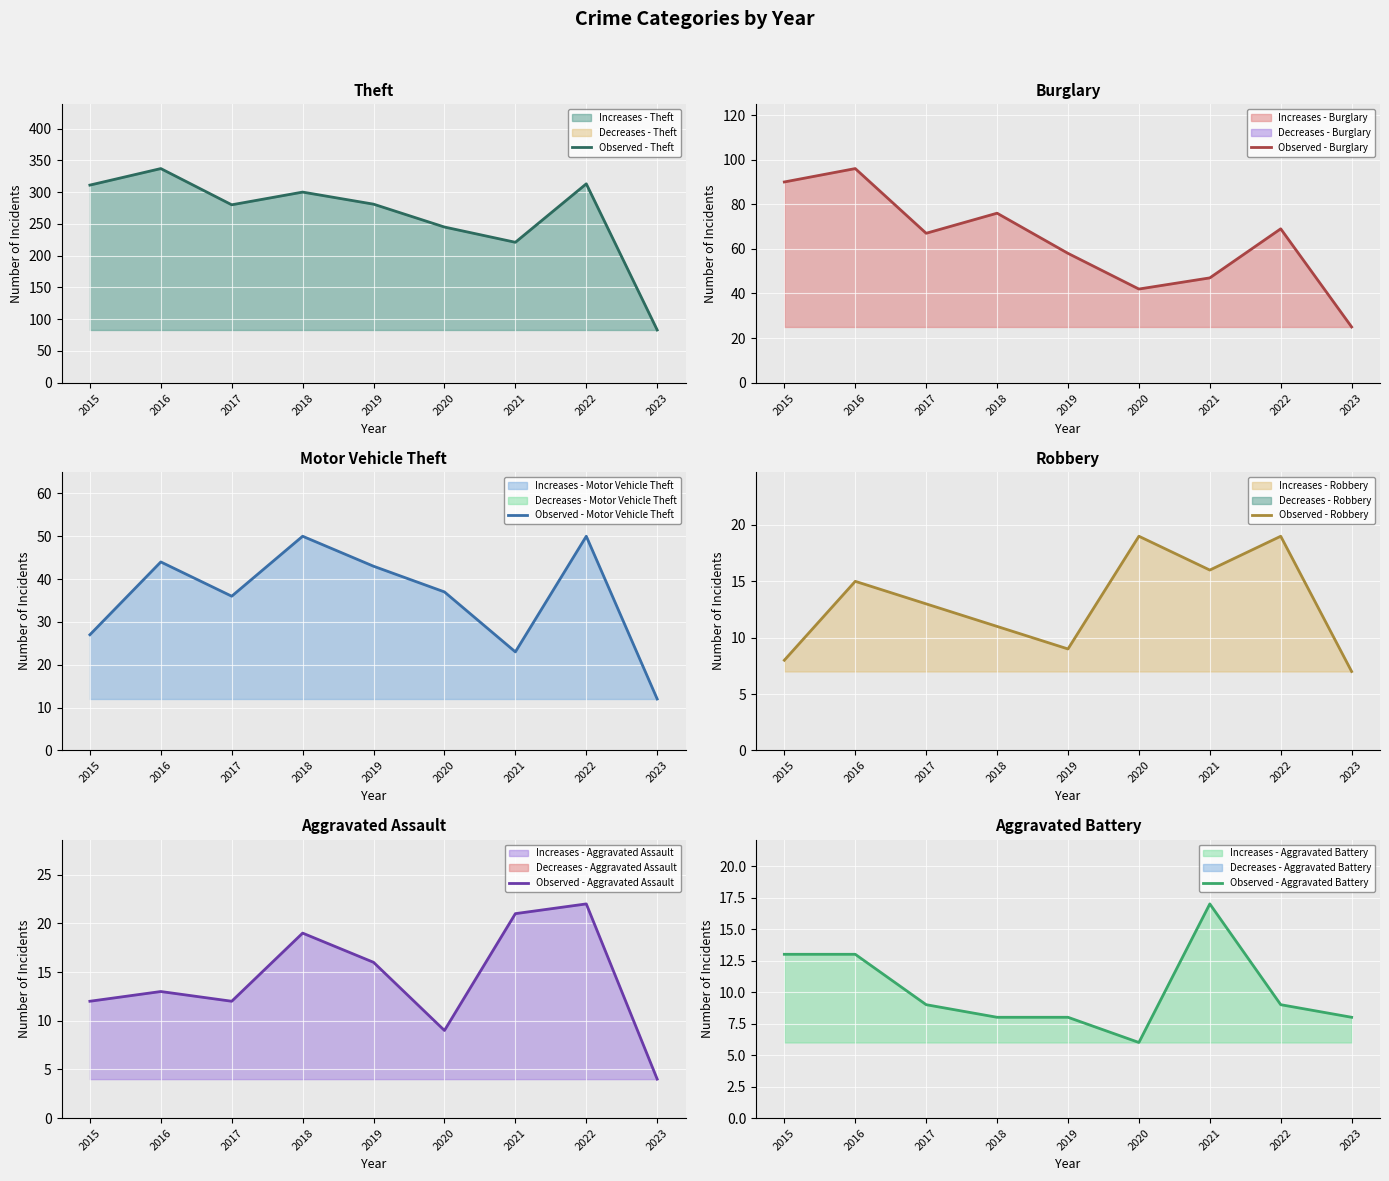

What is the minimum value shown in the chart?

4